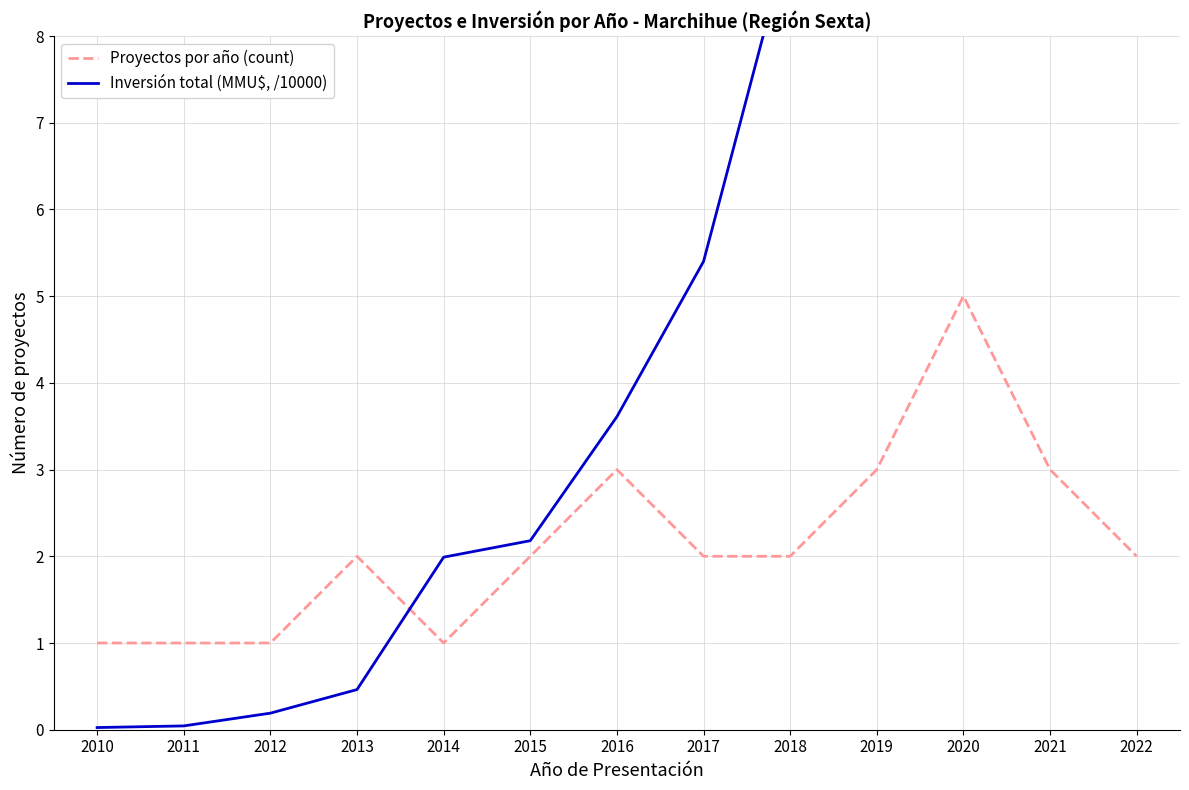

What is the value of the Inversión total (MMU$, /10000) point at the 5th from the left?

2.0